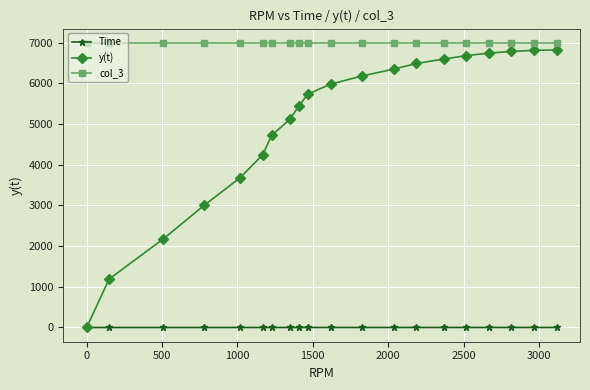

What is the average value of the y(t) series?

5041.2